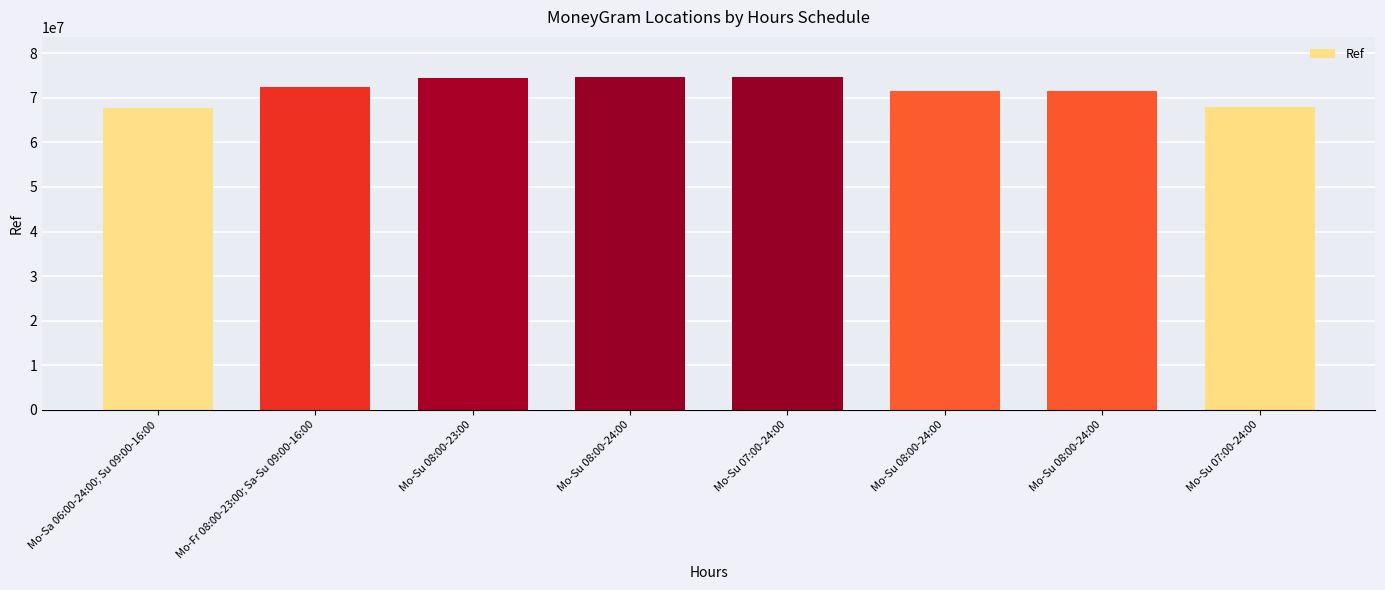

Are the bars horizontal?

No